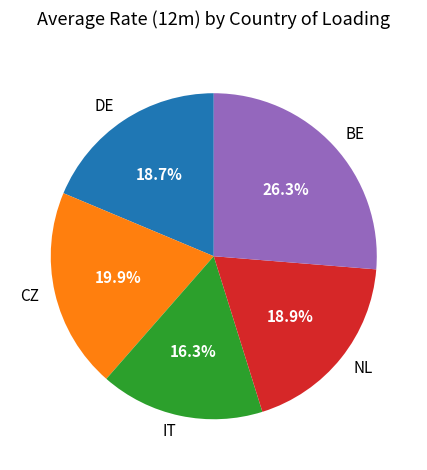

To the nearest percent, what portion does BE represent?

26%